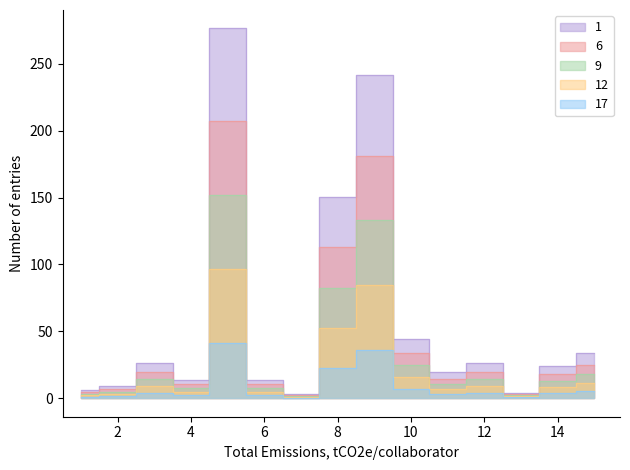

What is the label of the 11th point from the left?

1